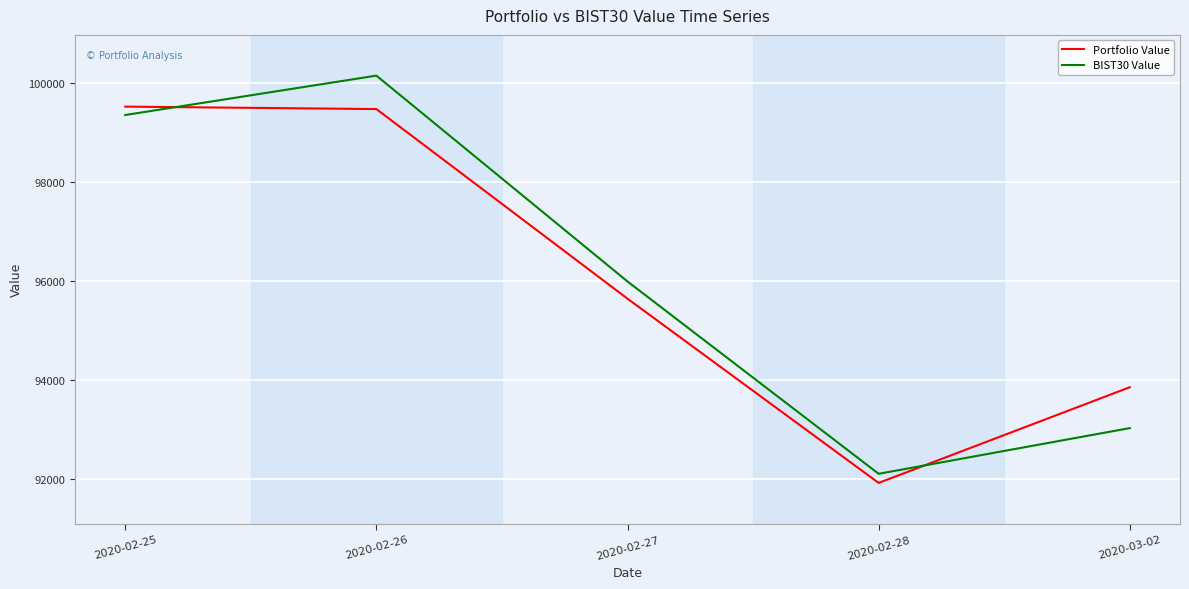

At how many categories does at least one series exceed 97944?

2